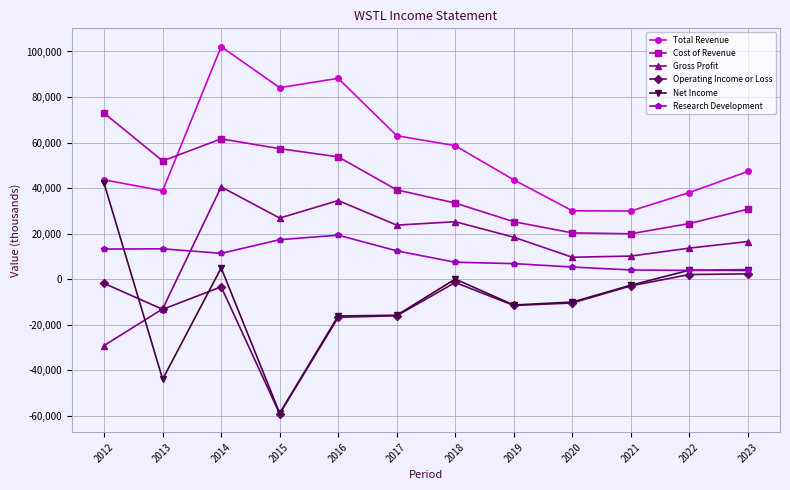

The Cost of Revenue series shows 20300 at 2020. True or false?

True